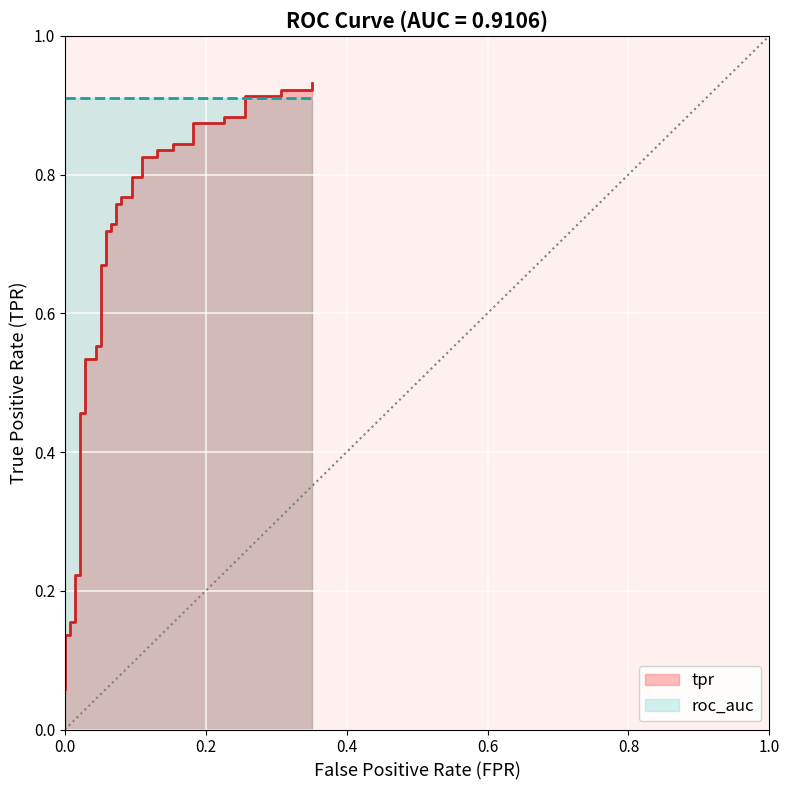

What is the difference between the maximum and minimum values?

0.9